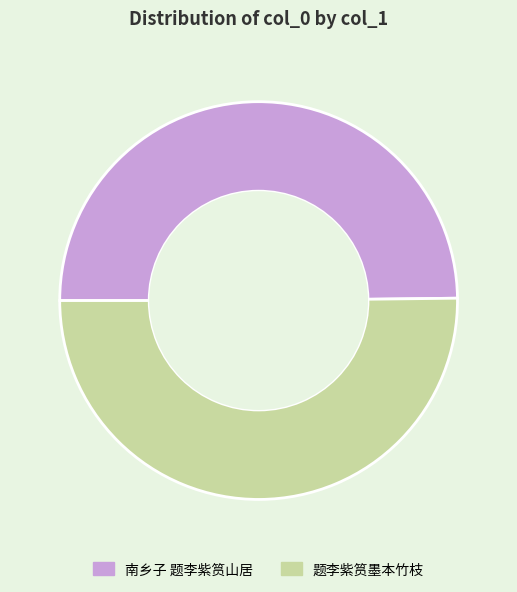

Combined, do 南乡子 题李紫筼山居 and 题李紫筼墨本竹枝 account for over 50%?

Yes